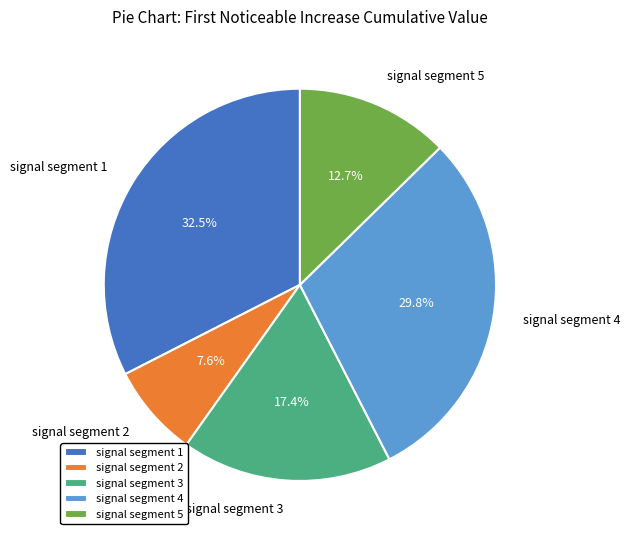

The signal segment 2 slice represents 8% of the pie. True or false?

True